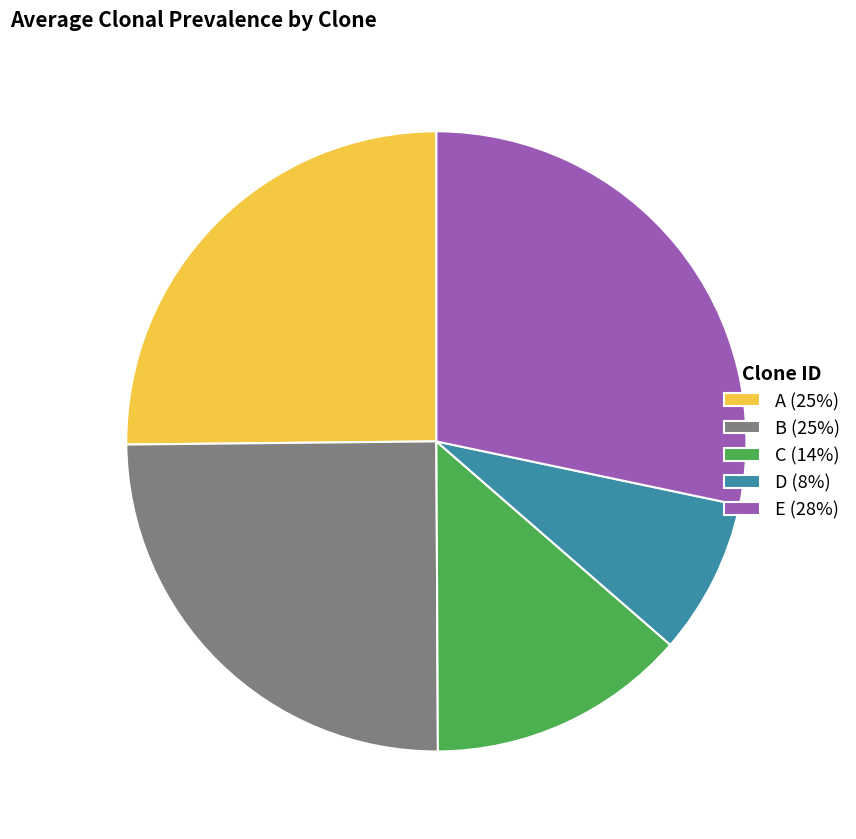

Is there a majority slice in this chart?

No